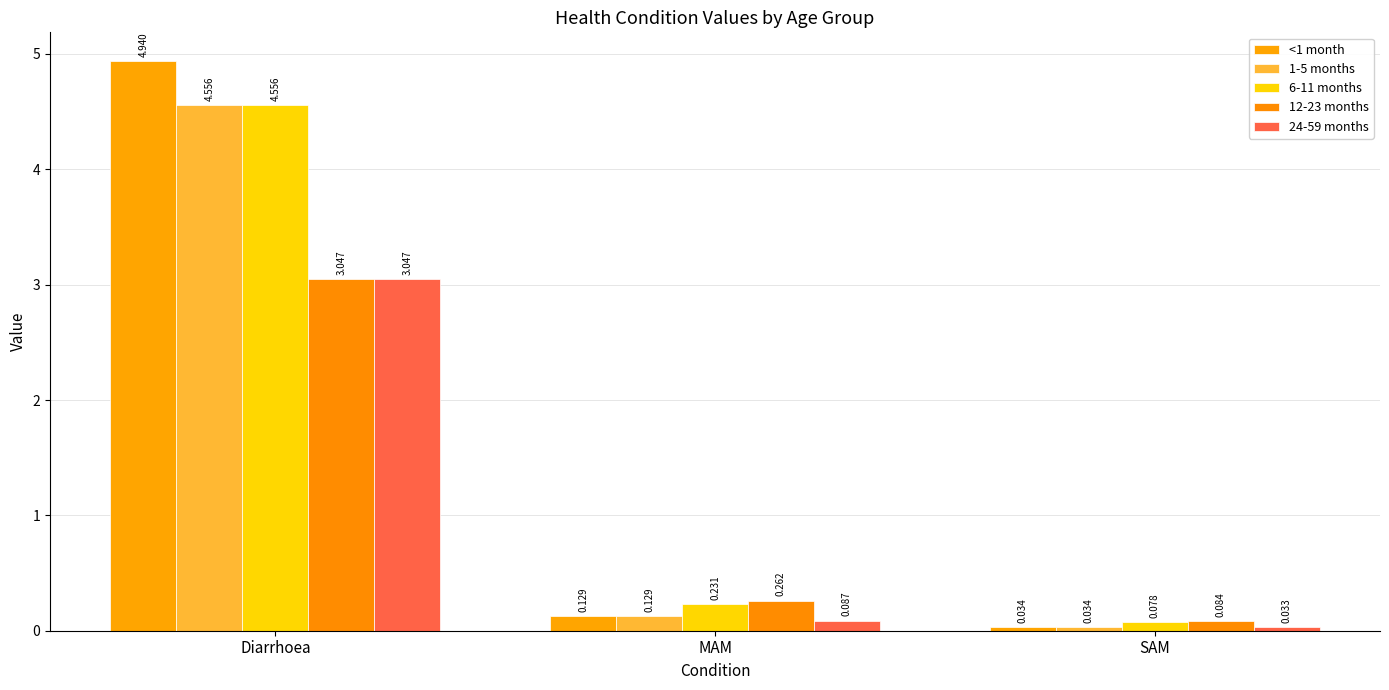

At which category is the sum across all series the highest?

Diarrhoea